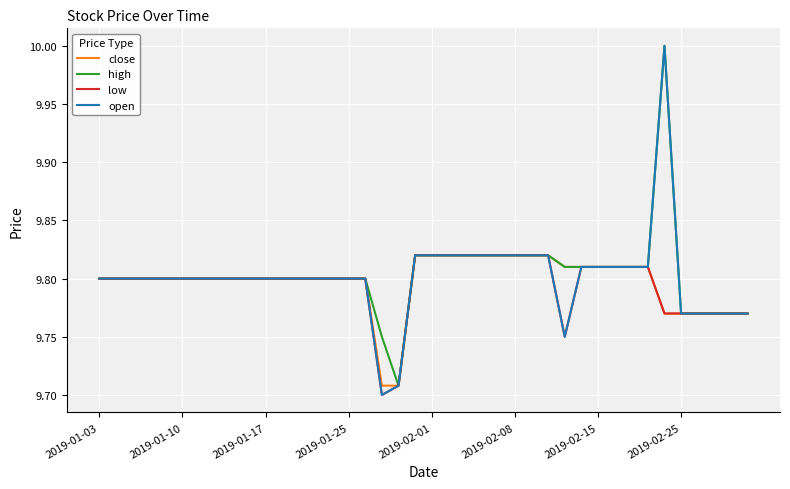

What are all the series names shown in the legend?

close, high, low, open